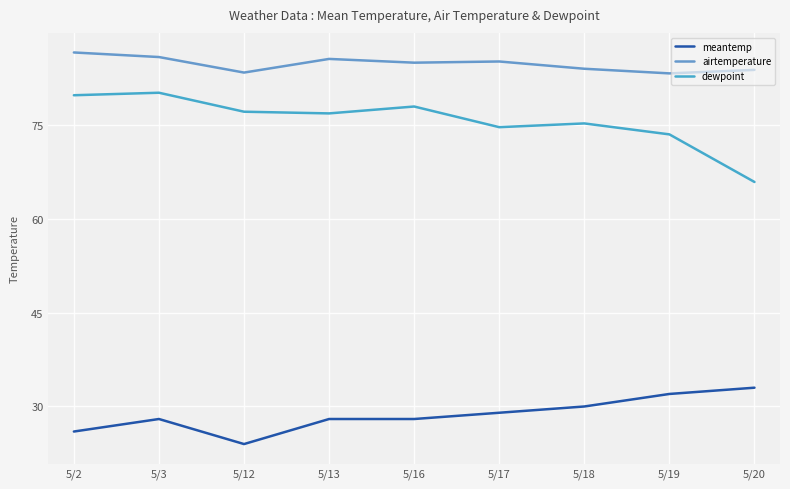

Which series changed the most between 5/12 and 5/16?

meantemp